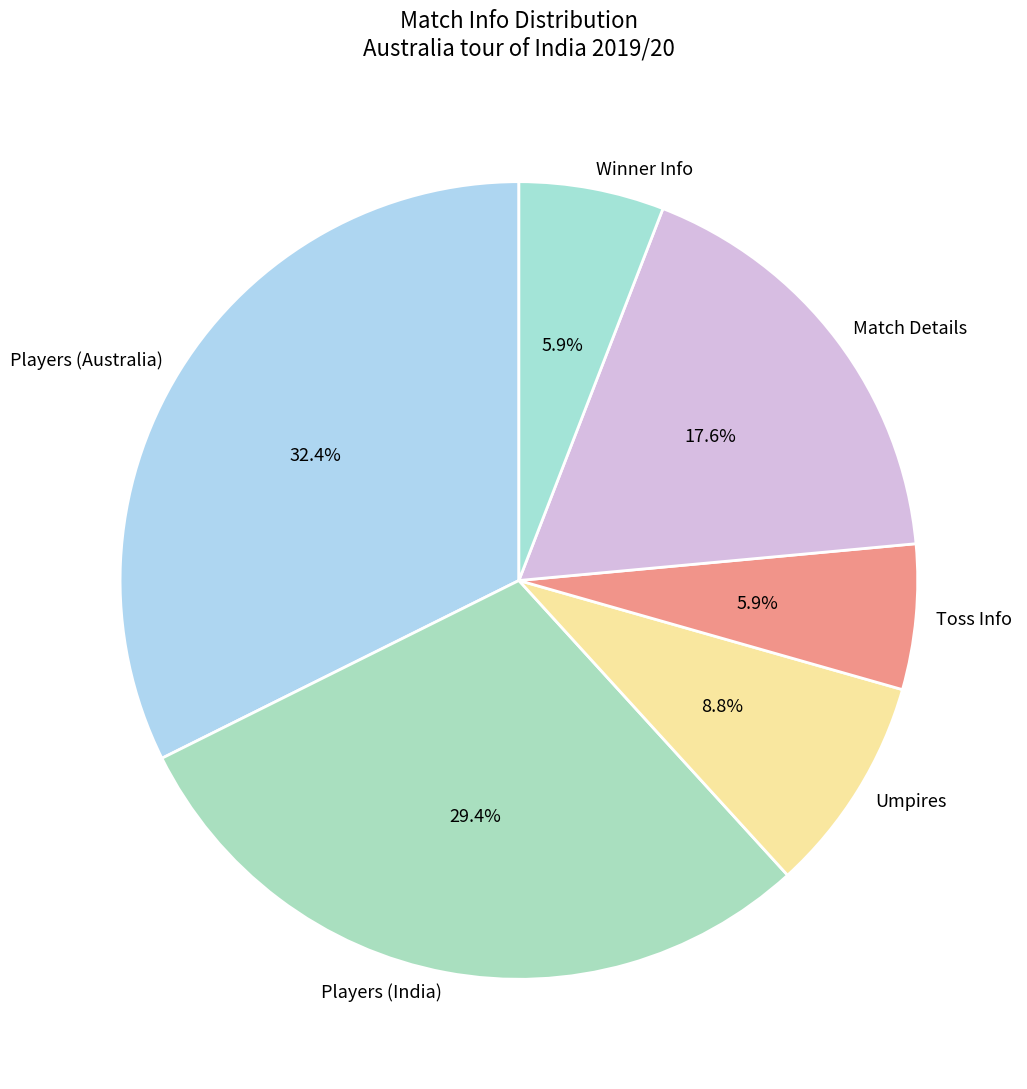

Is there a majority slice in this chart?

No